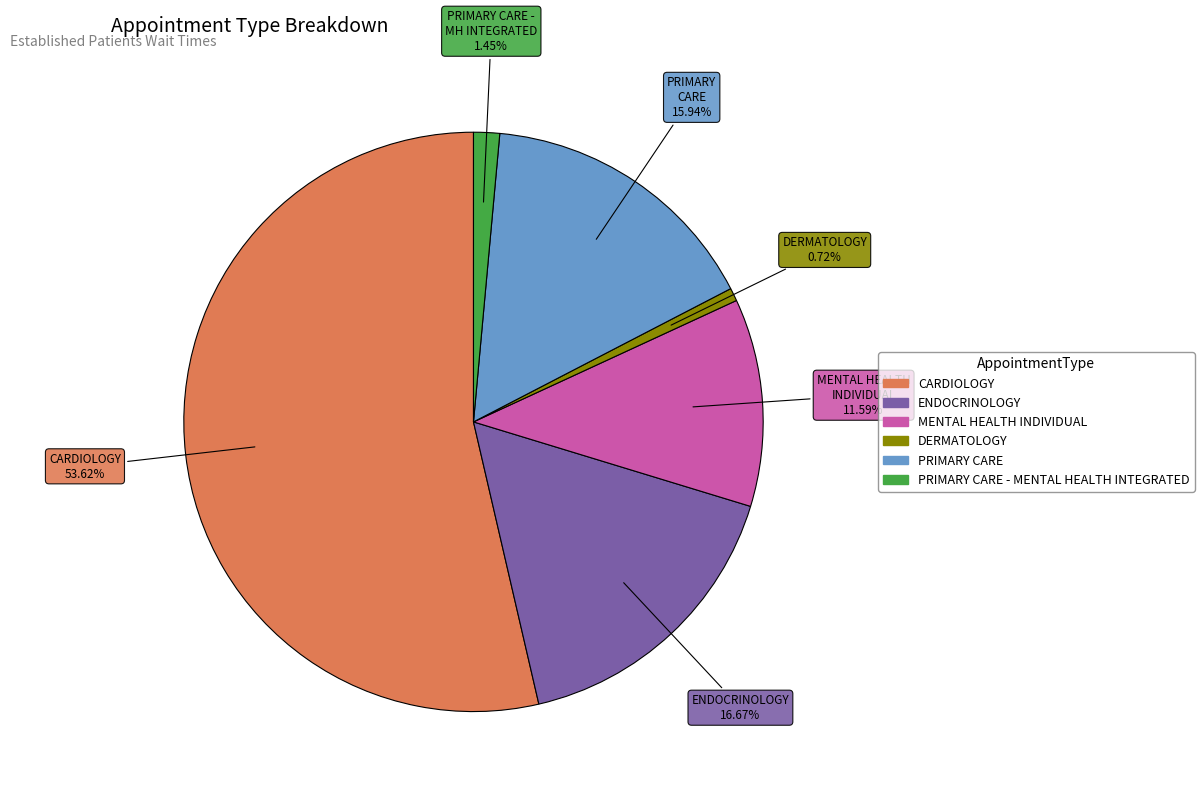

Does any single category account for the majority?

Yes